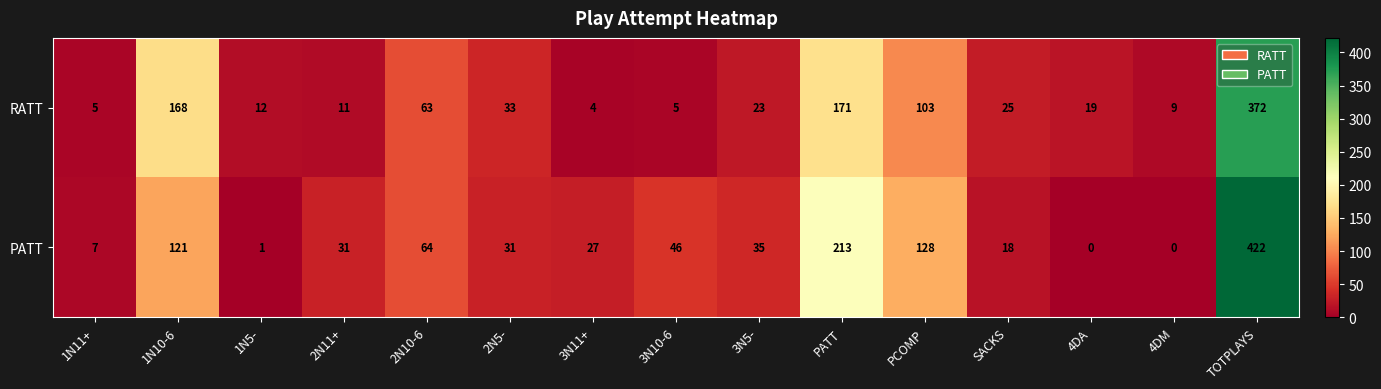

How many categories are shown in the chart?

15